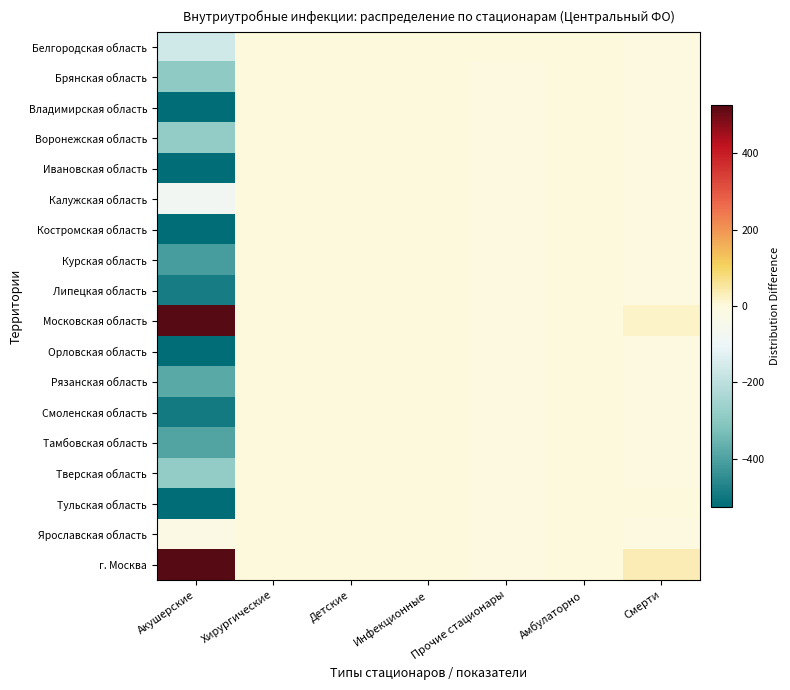

Reading right to left, list all the values displayed in this chart.

Белгородская область: Смерти=-1.4	Амбулаторно=0.0	Прочие стационары=0.9	Инфекционные=0.0	Детские=0.0	Хирургические=0.0	Акушерские=-161.1
Брянская область: Смерти=-4.4	Амбулаторно=0.0	Прочие стационары=-0.1	Инфекционные=0.0	Детские=0.0	Хирургические=0.0	Акушерские=-292.1
Владимирская область: Смерти=-4.4	Амбулаторно=0.0	Прочие стационары=-0.1	Инфекционные=0.0	Детские=0.0	Хирургические=0.0	Акушерские=-574.1
Воронежская область: Смерти=-3.4	Амбулаторно=0.0	Прочие стационары=-0.1	Инфекционные=0.0	Детские=0.0	Хирургические=0.0	Акушерские=-281.1
Ивановская область: Смерти=-4.4	Амбулаторно=0.0	Прочие стационары=-0.1	Инфекционные=0.0	Детские=0.0	Хирургические=0.0	Акушерские=-620.1
Калужская область: Смерти=-4.4	Амбулаторно=0.0	Прочие стационары=-0.1	Инфекционные=0.0	Детские=0.0	Хирургические=0.0	Акушерские=-80.1
Костромская область: Смерти=-4.4	Амбулаторно=0.0	Прочие стационары=-0.1	Инфекционные=0.0	Детские=0.0	Хирургические=0.0	Акушерские=-617.1
Курская область: Смерти=-4.4	Амбулаторно=0.0	Прочие стационары=-0.1	Инфекционные=0.0	Детские=0.0	Хирургические=0.0	Акушерские=-410.1
Липецкая область: Смерти=-1.4	Амбулаторно=0.0	Прочие стационары=-0.1	Инфекционные=0.0	Детские=0.0	Хирургические=0.0	Акушерские=-487.1
Московская область: Смерти=17.6	Амбулаторно=0.0	Прочие стационары=-0.1	Инфекционные=0.0	Детские=0.0	Хирургические=0.0	Акушерские=1728.9
Орловская область: Смерти=-1.4	Амбулаторно=0.0	Прочие стационары=-0.1	Инфекционные=0.0	Детские=0.0	Хирургические=0.0	Акушерские=-607.1
Рязанская область: Смерти=-4.4	Амбулаторно=0.0	Прочие стационары=-0.1	Инфекционные=0.0	Детские=0.0	Хирургические=0.0	Акушерские=-382.1
Смоленская область: Смерти=-2.4	Амбулаторно=0.0	Прочие стационары=-0.1	Инфекционные=0.0	Детские=0.0	Хирургические=0.0	Акушерские=-493.1
Тамбовская область: Смерти=-4.4	Амбулаторно=0.0	Прочие стационары=-0.1	Инфекционные=0.0	Детские=0.0	Хирургические=0.0	Акушерские=-391.1
Тверская область: Смерти=-4.4	Амбулаторно=0.0	Прочие стационары=-0.1	Инфекционные=0.0	Детские=0.0	Хирургические=0.0	Акушерские=-283.1
Тульская область: Смерти=0.6	Амбулаторно=0.0	Прочие стационары=-0.1	Инфекционные=0.0	Детские=0.0	Хирургические=0.0	Акушерские=-538.1
Ярославская область: Смерти=-4.4	Амбулаторно=0.0	Прочие стационары=-0.1	Инфекционные=0.0	Детские=0.0	Хирургические=0.0	Акушерские=-17.1
г. Москва: Смерти=36.6	Амбулаторно=0.0	Прочие стационары=-0.1	Инфекционные=0.0	Детские=0.0	Хирургические=0.0	Акушерские=4504.9